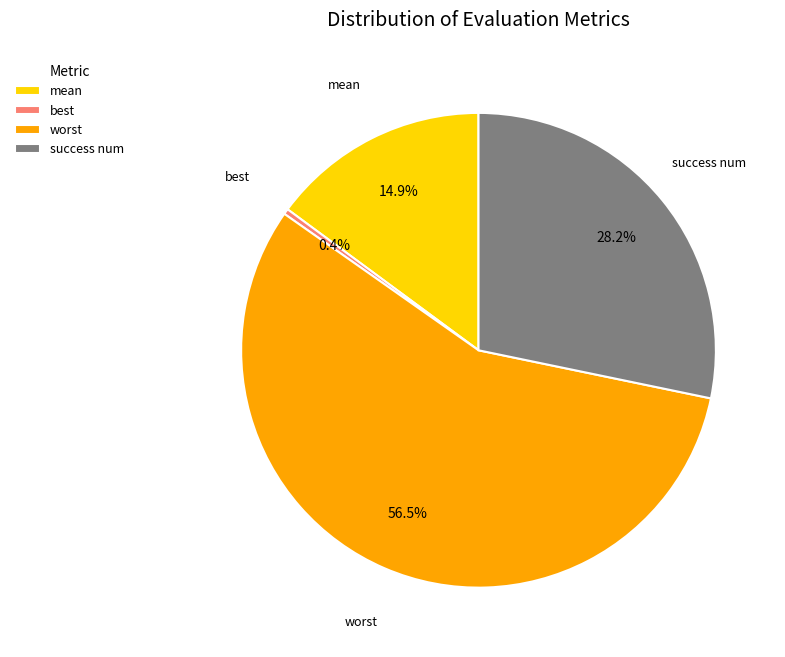

What is the total percentage of mean and worst?

71.4%